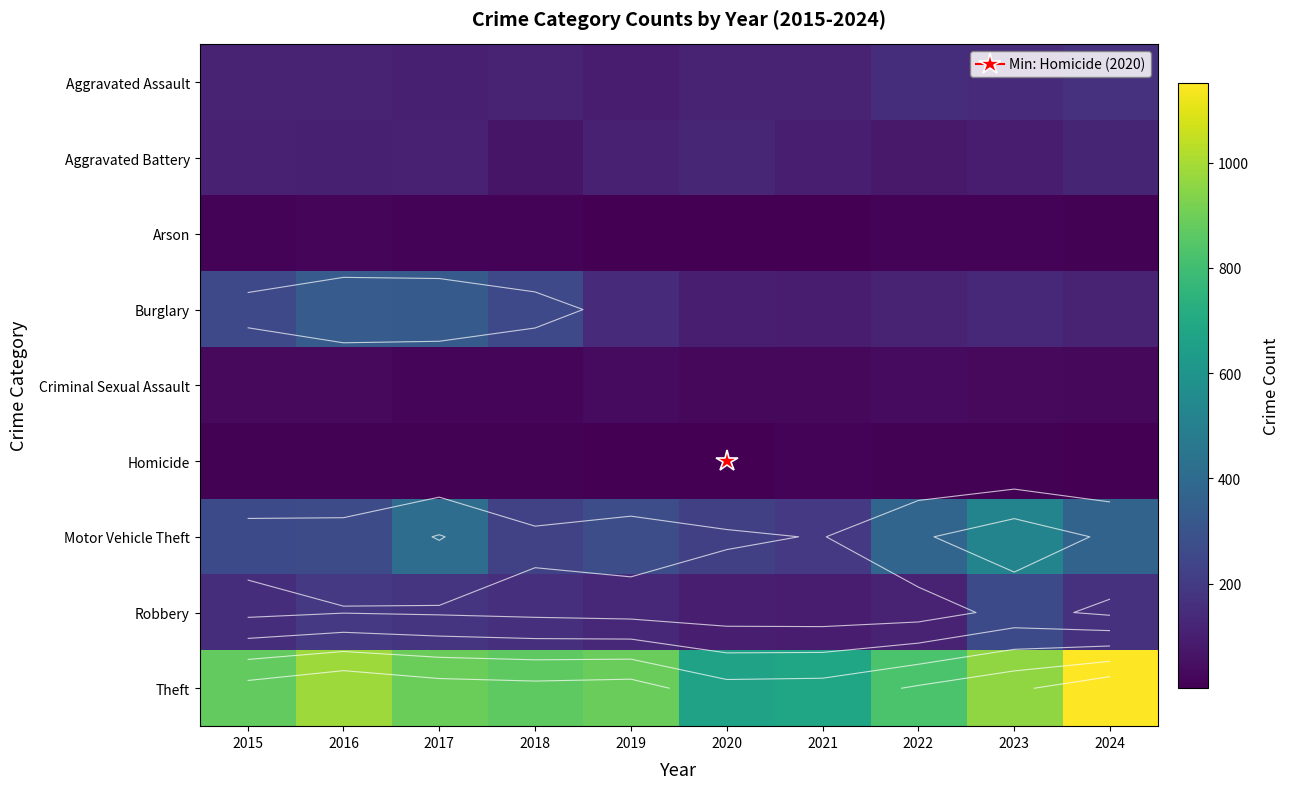

List the labels in order of Aggravated Battery value, smallest first.

2018, 2022, 2023, 2021, 2016, 2015, 2017, 2019, 2024, 2020